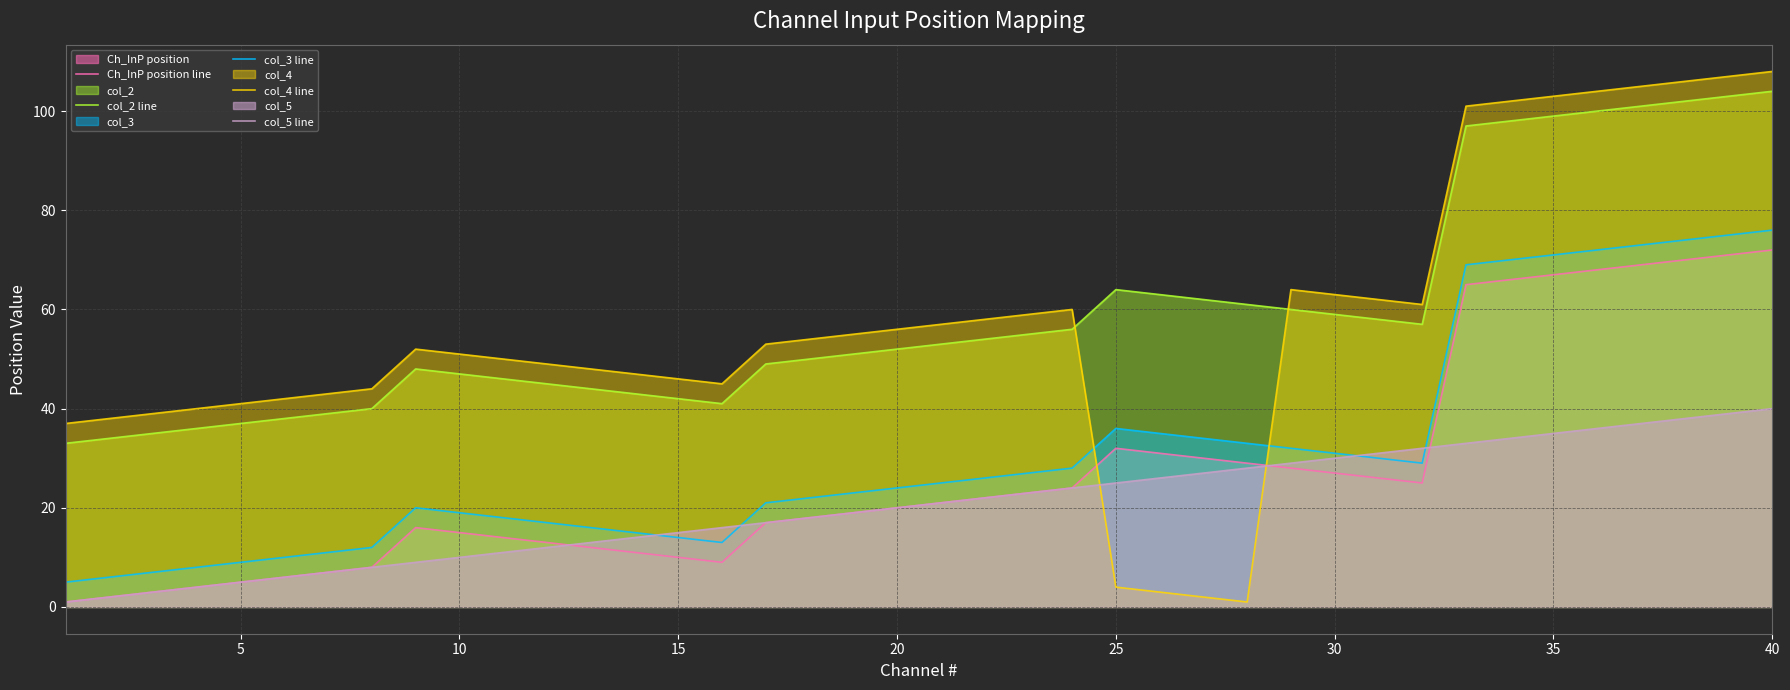

What is the difference between the maximum and minimum values in the col_2 line series?

71